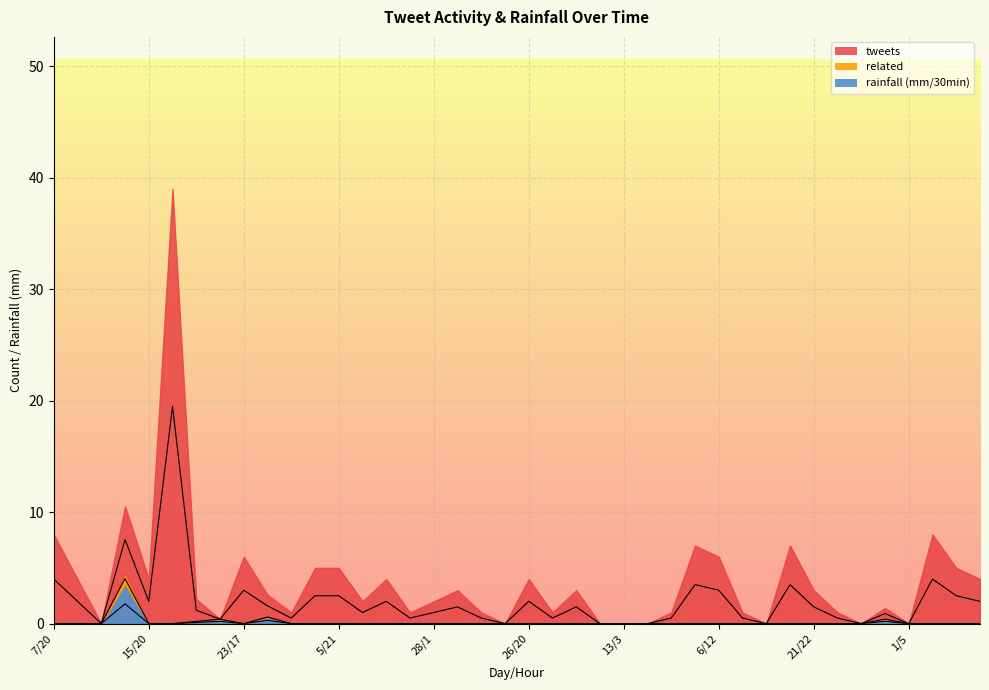

What is the difference between the maximum and minimum values in the rainfall (mm/30min) series?

3.5